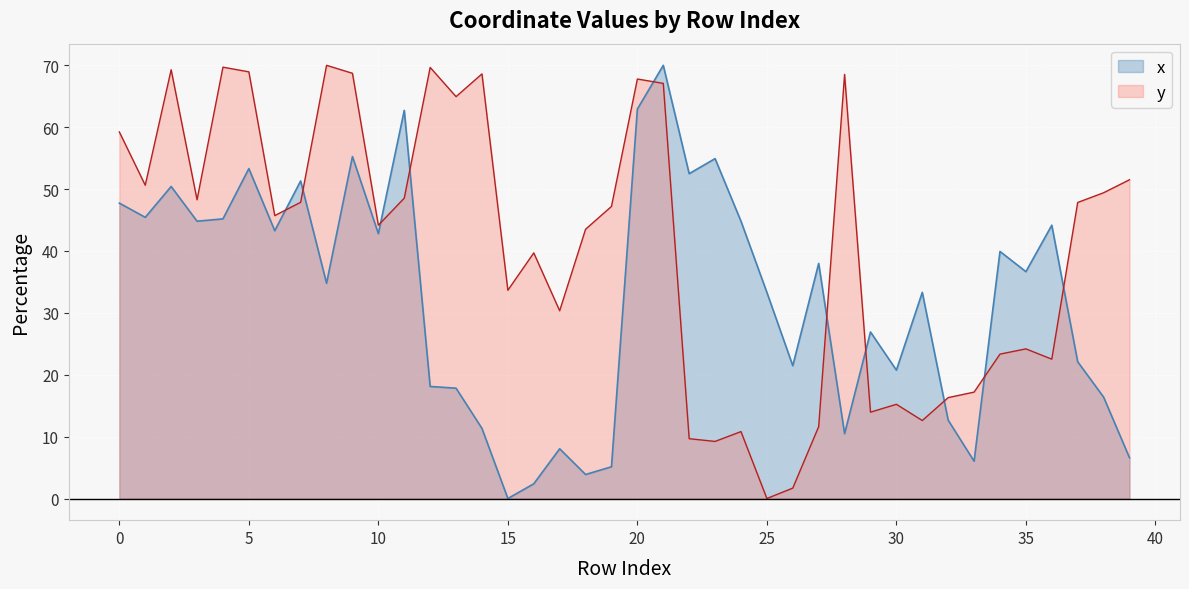

What is the difference between the x values at 1 and 38?

29.0